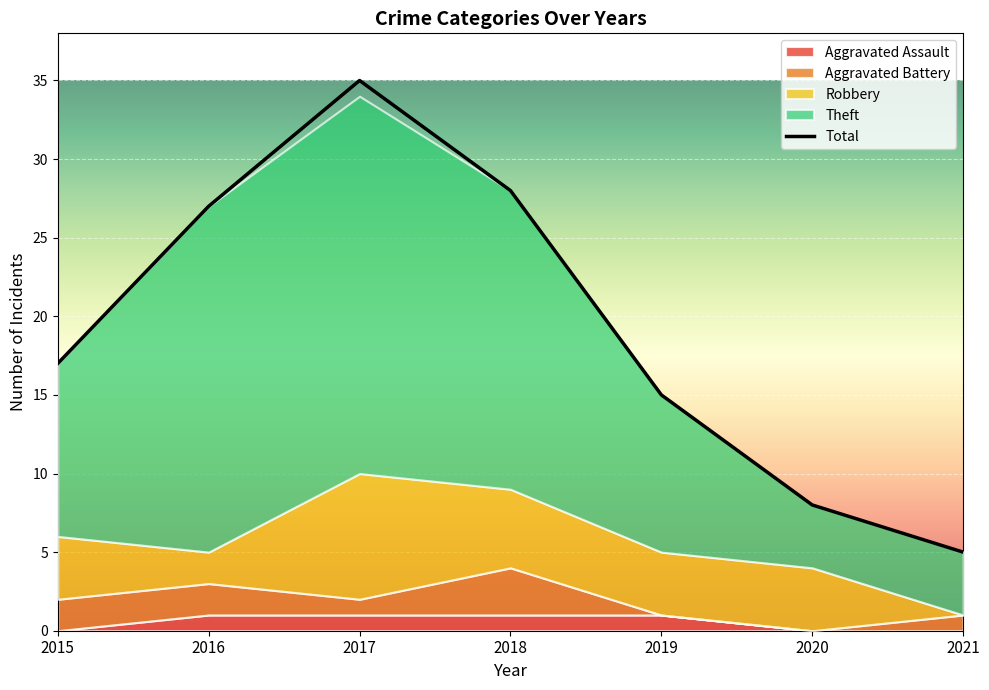

At which label is Theft closest to 14?

2015